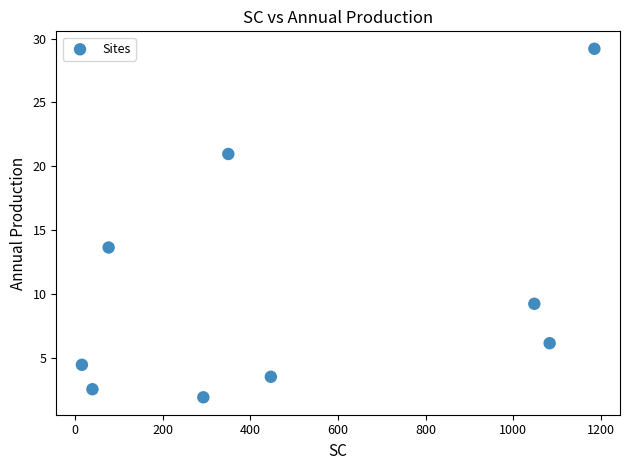

What is the average X value?

504.3